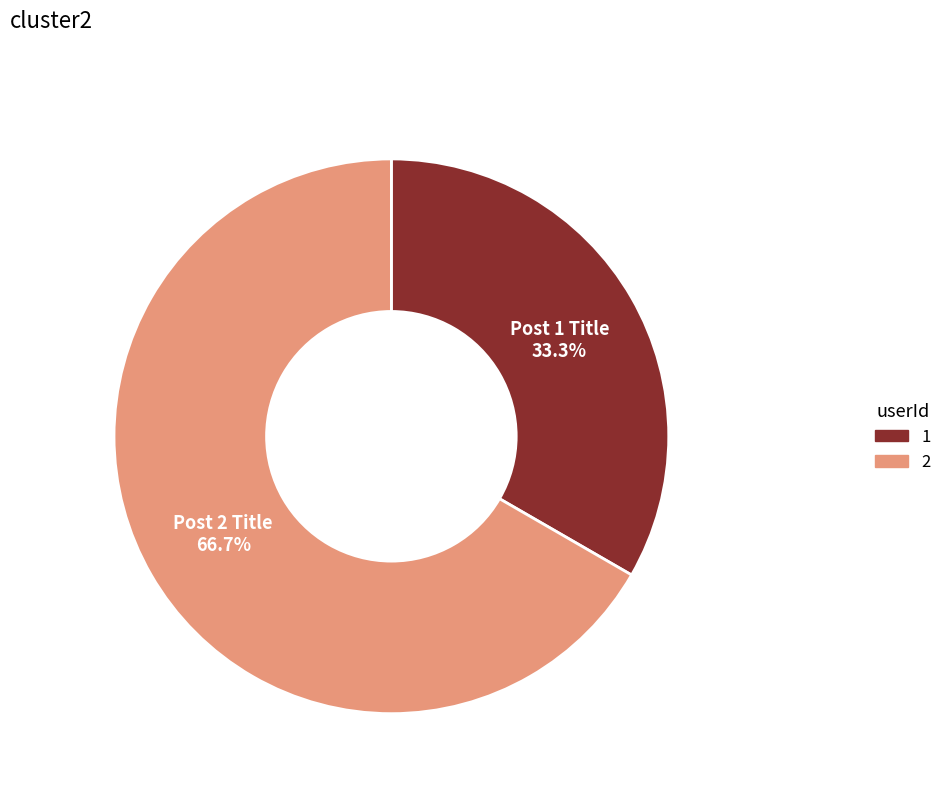

How many segments does this pie chart have?

2